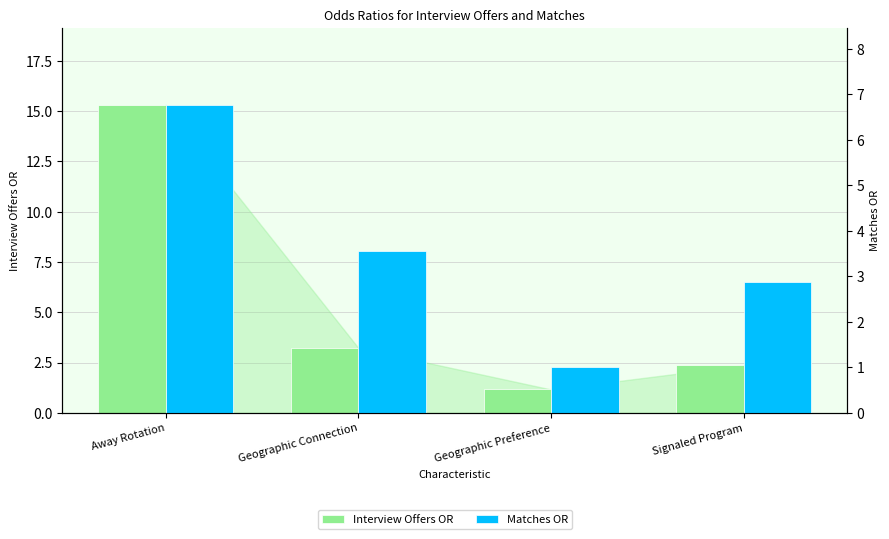

How many values in the Matches OR series exceed 3?

2